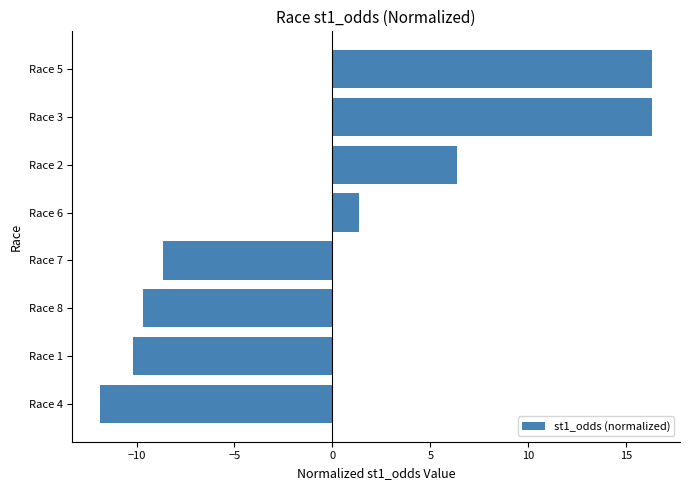

At which label is the value closest to 2?

Race 6